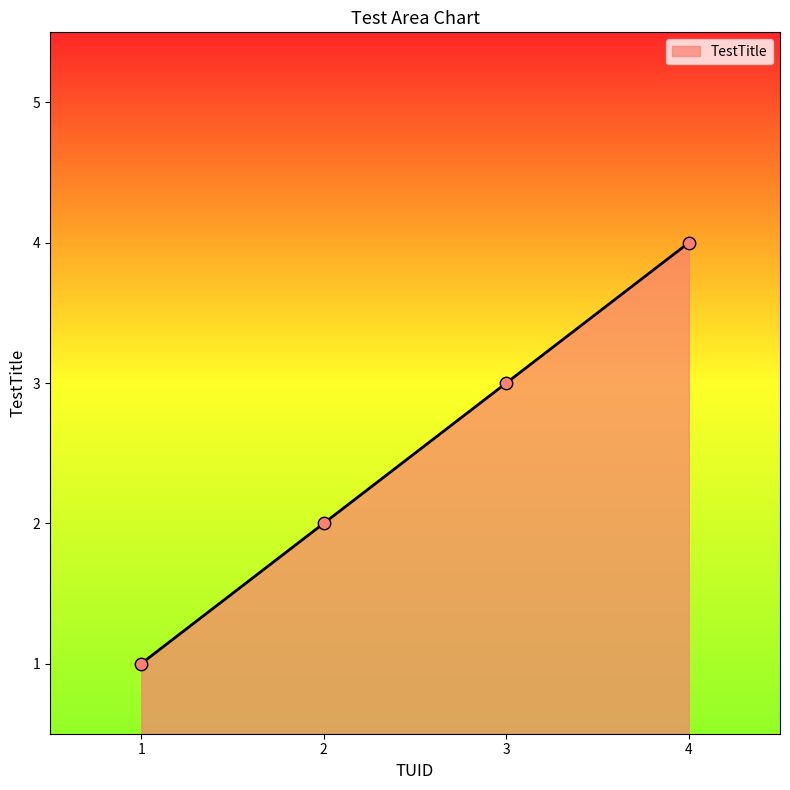

Approximately how many times larger is the value at 2 compared to 1?

2.0